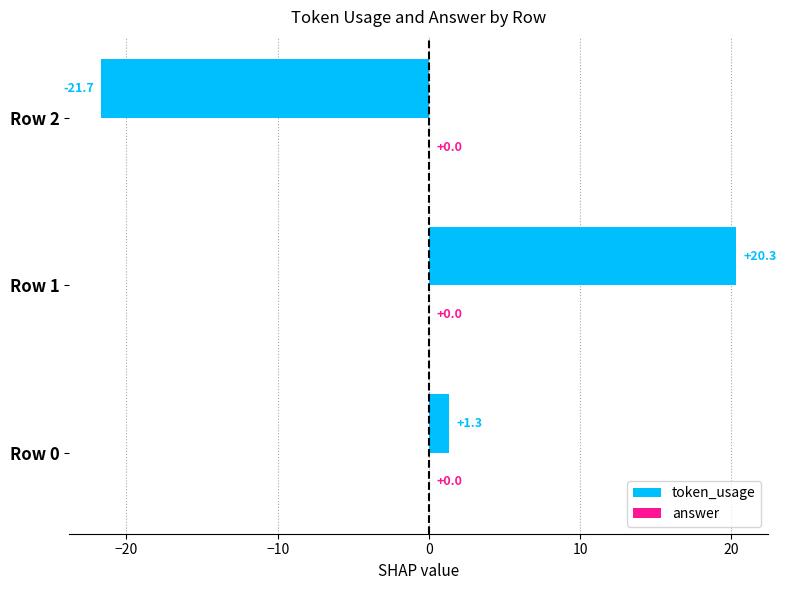

Rank the categories by value from highest to lowest.

Row 1, Row 0, Row 2